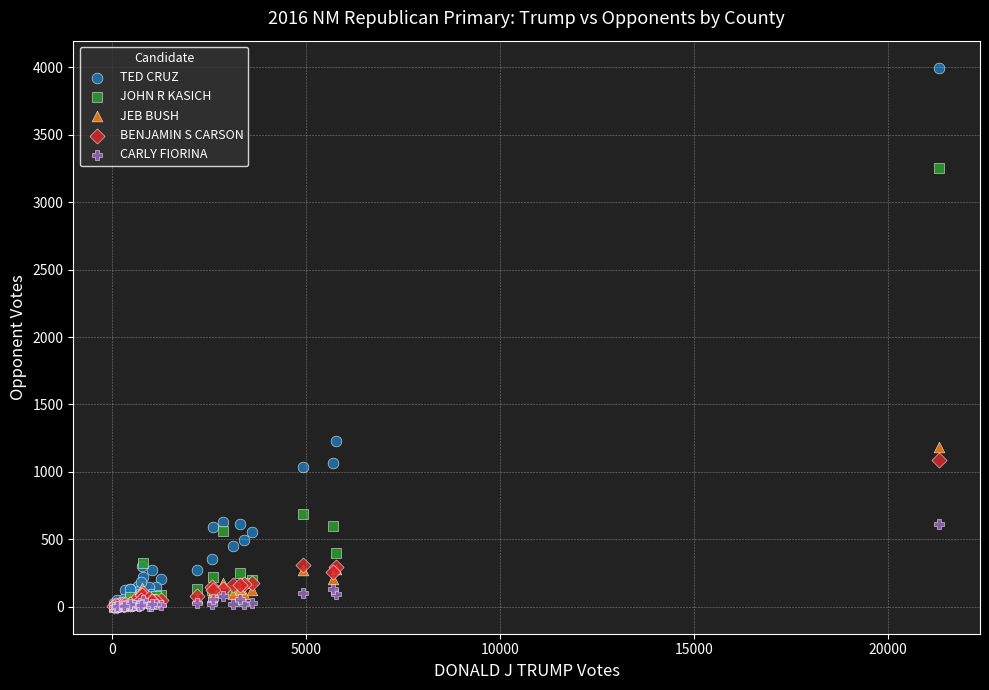

In the JOHN R KASICH series, what Y value is closest to 1625?

687